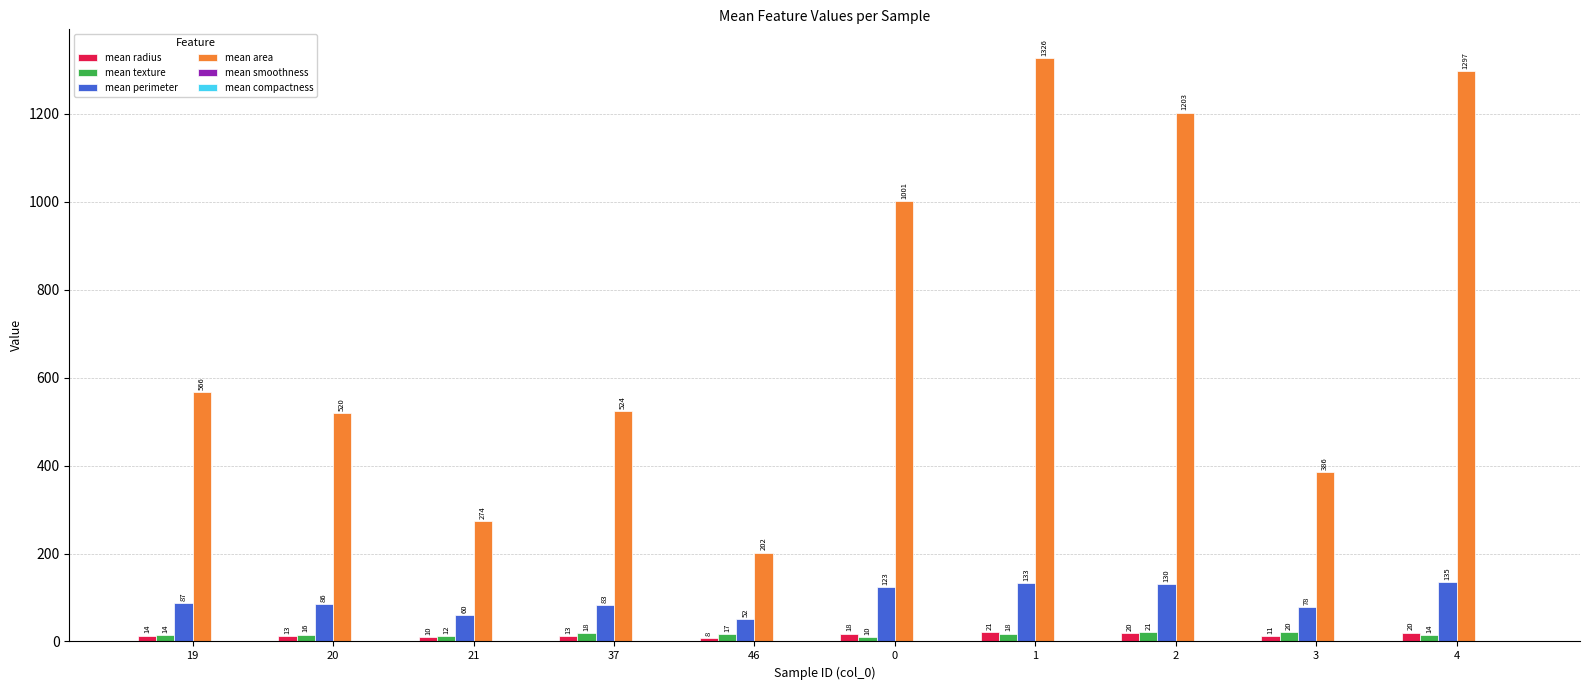

Which series has the largest total across all categories?

mean area